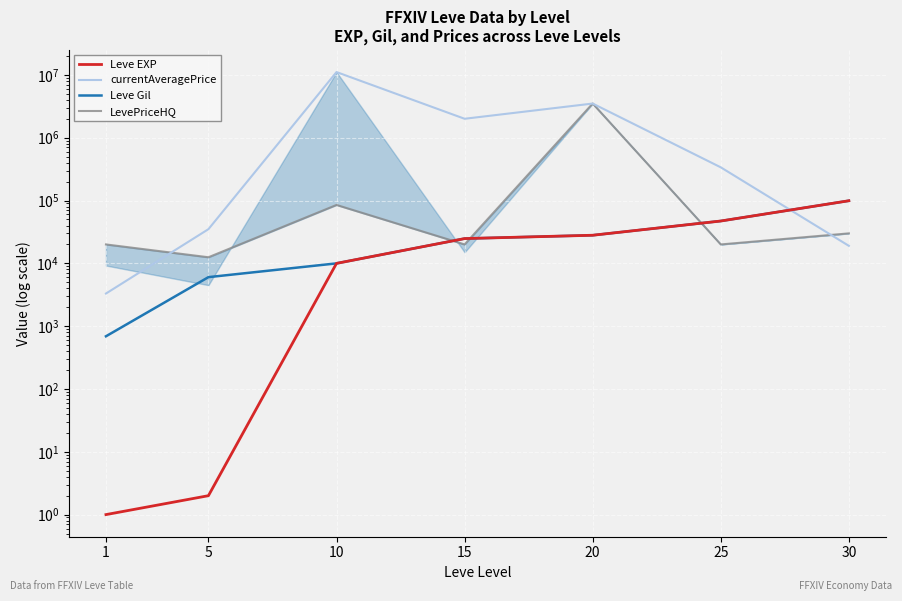

At 20, list the series in order from largest to smallest.

currentAveragePrice, LevePriceHQ, Leve EXP, Leve Gil